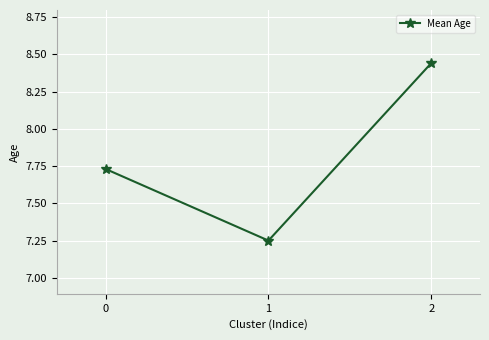

What is the ratio of the value at 1 to the value at 0?

0.9